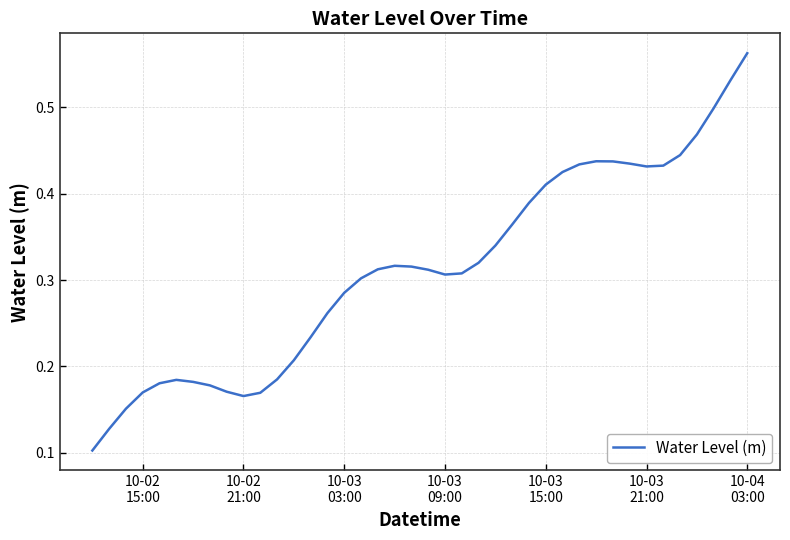

What is the sum of all values?

12.5